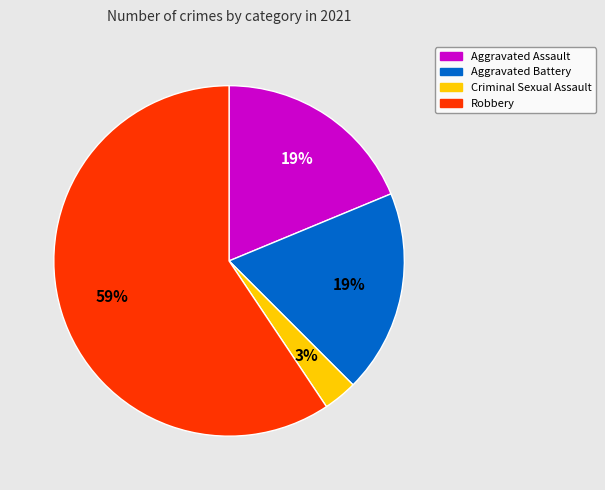

Is it true that Aggravated Battery is 19% of the pie?

True